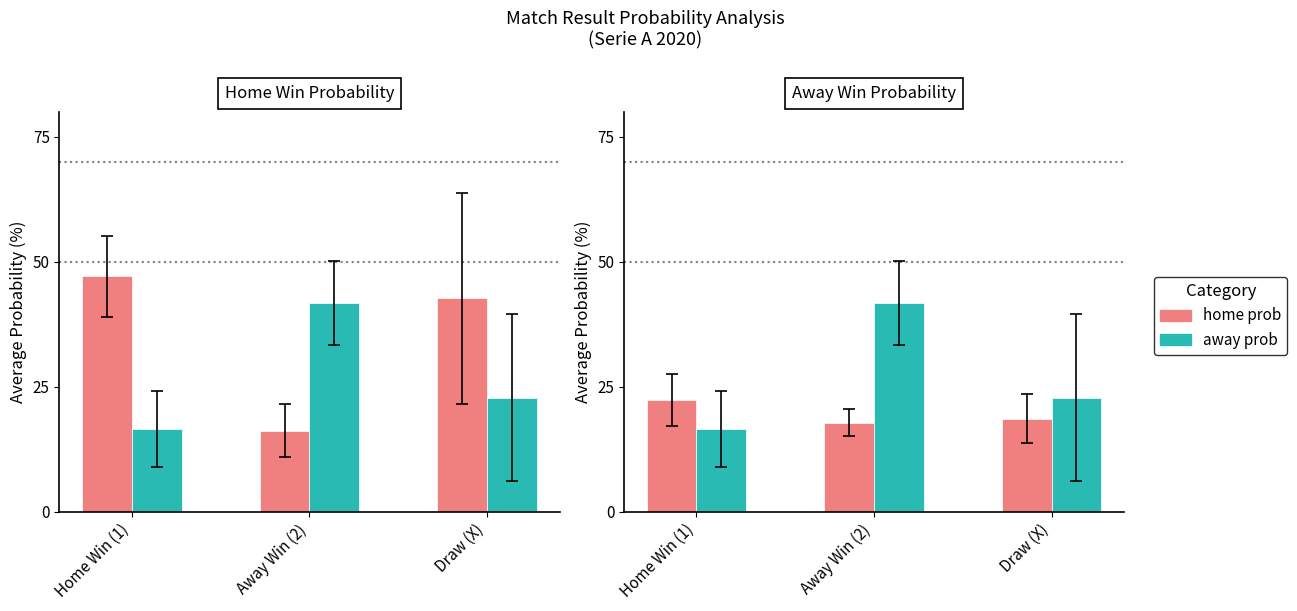

The value of home prob at Home Win (1) is 22.4. True or false?

True